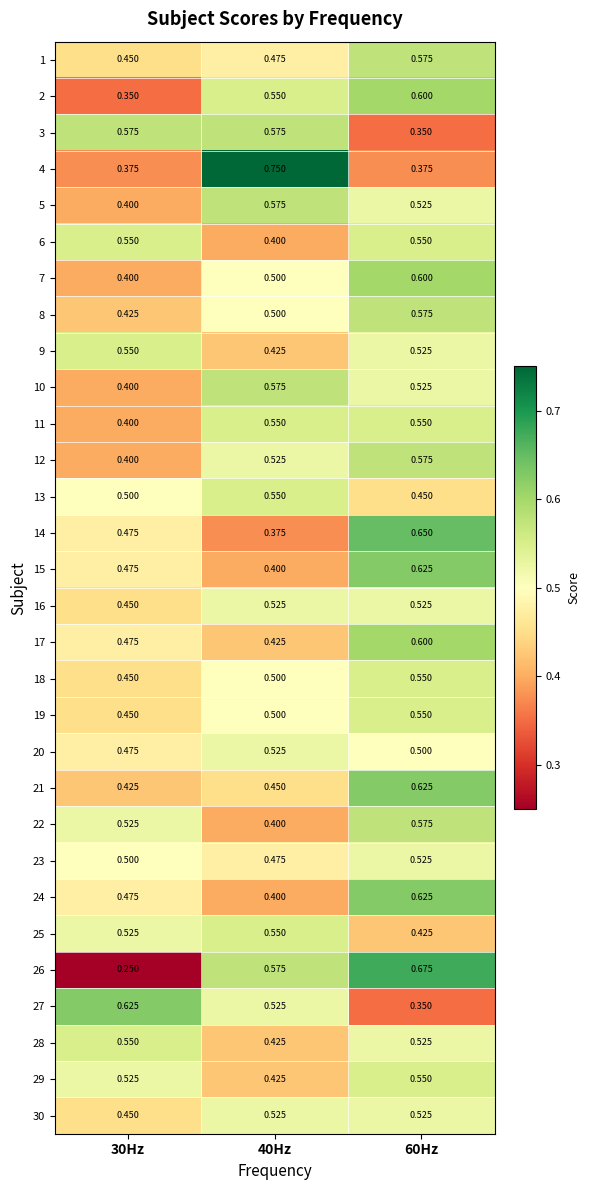

Count the number of data series in this chart.

30